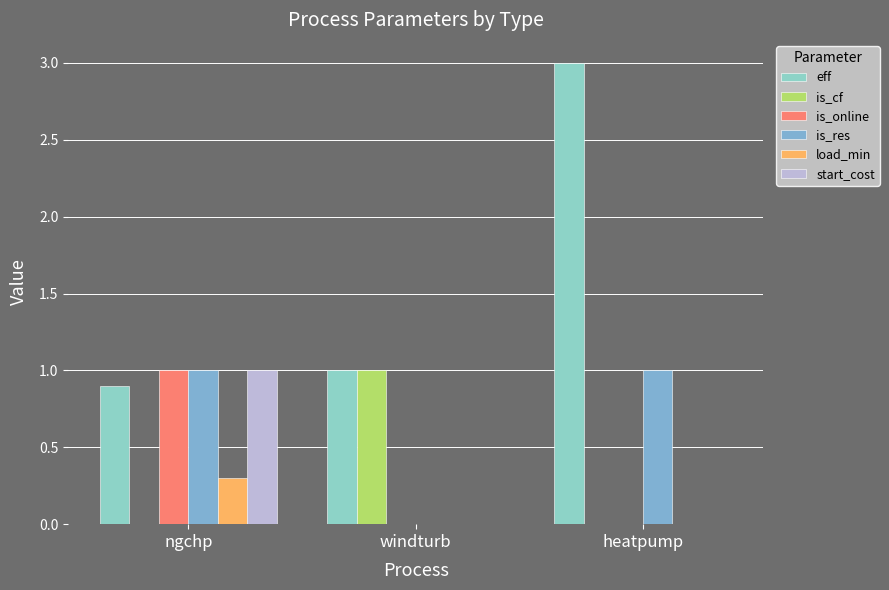

Reading right to left, what are all the values shown in this chart?

eff: 3.0	1.0	0.9
is_cf: 0.0	1.0	0.0
is_online: 0.0	0.0	1.0
is_res: 1.0	0.0	1.0
load_min: 0.0	0.0	0.3
start_cost: 0.0	0.0	1.0